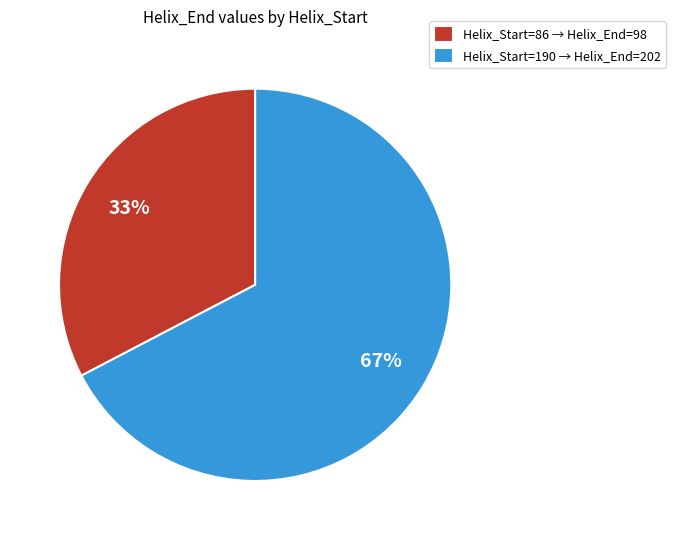

What is the largest slice in the pie chart?

Helix_Start=190 → Helix_End=202